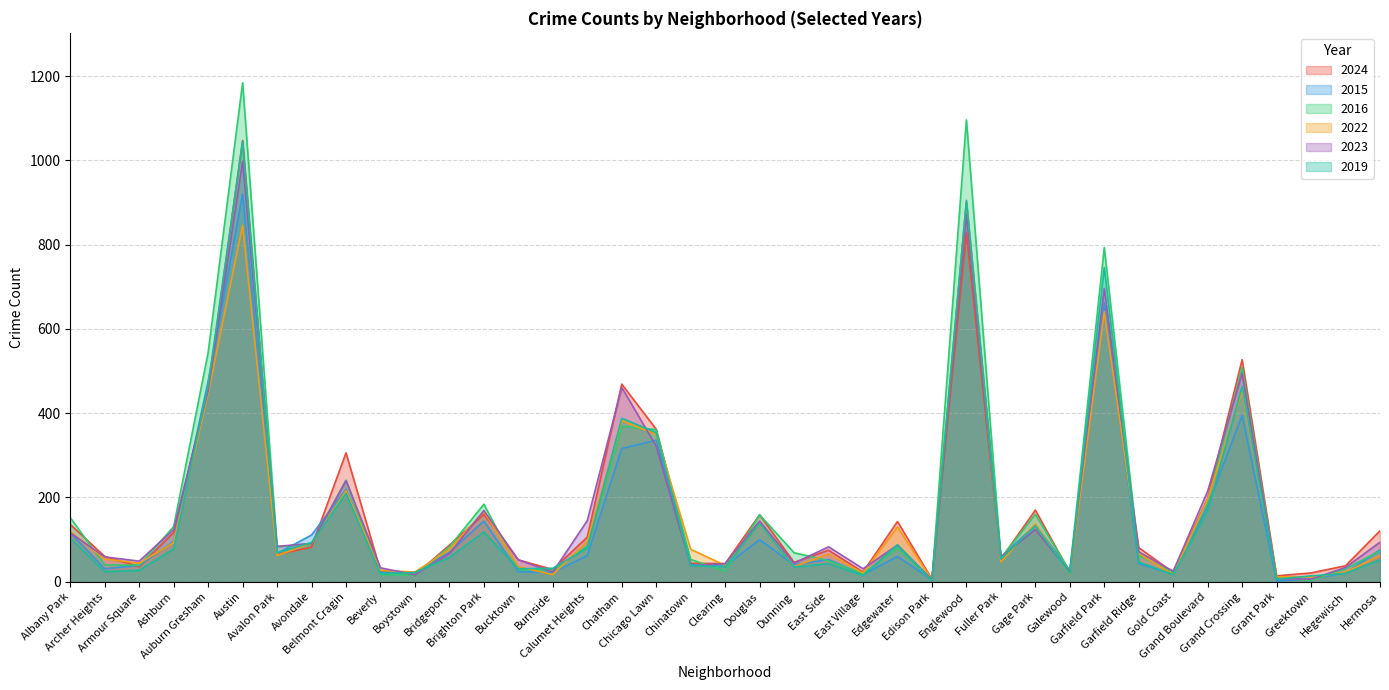

At how many categories does at least one series exceed 886?

2